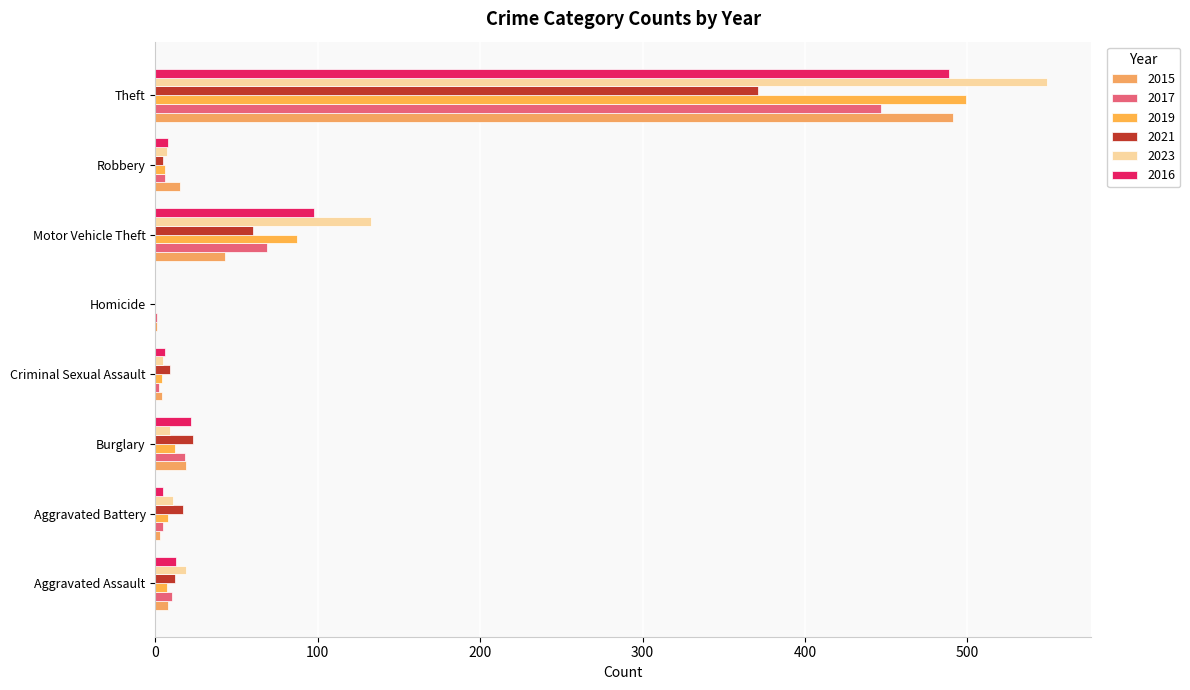

Which series has the largest total across all categories?

2023